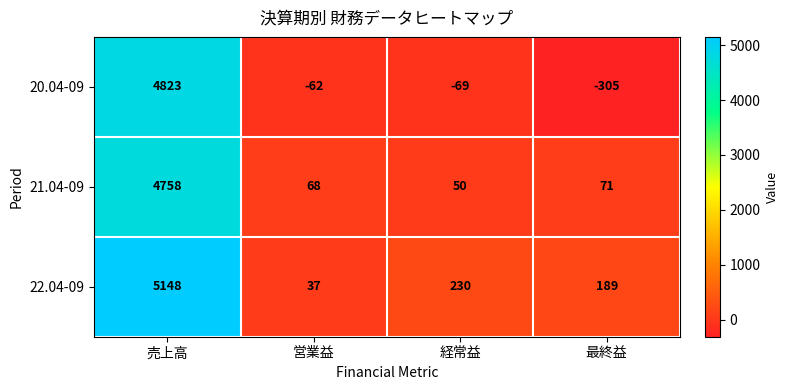

Count the number of categories in the chart.

4